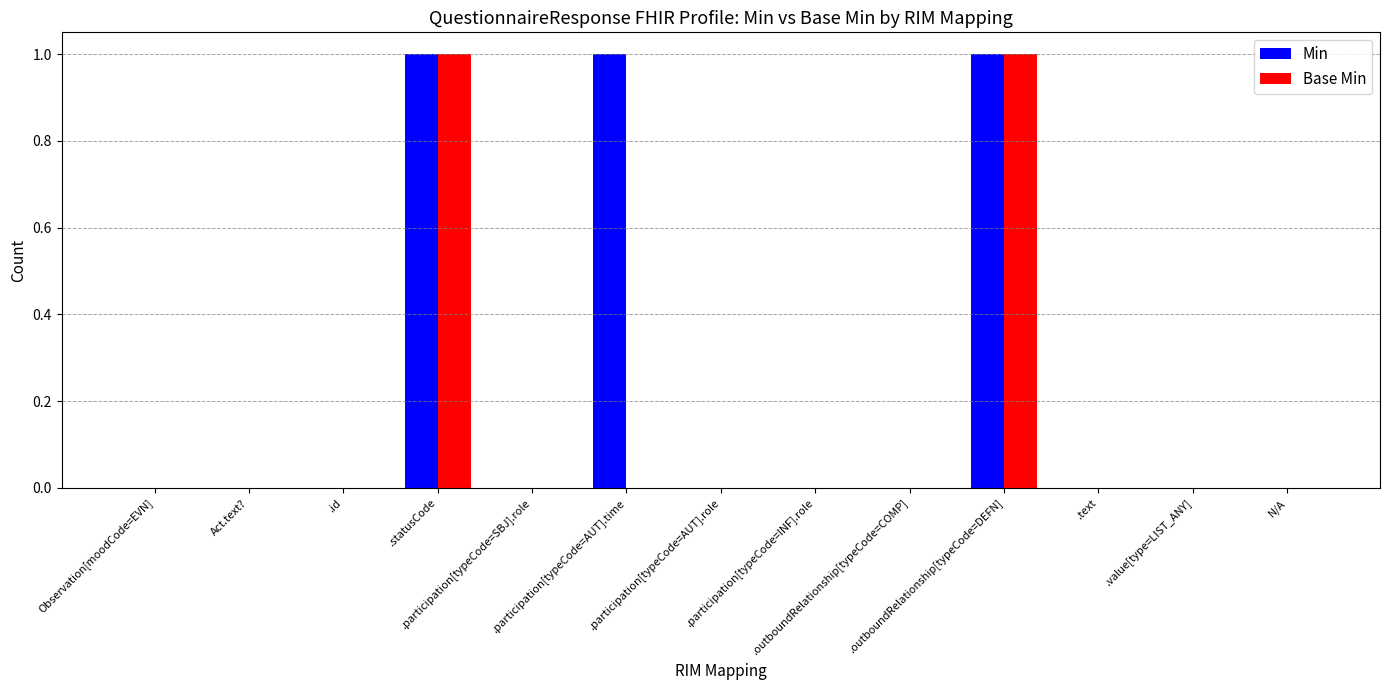

What is the sum of all Min values?

3